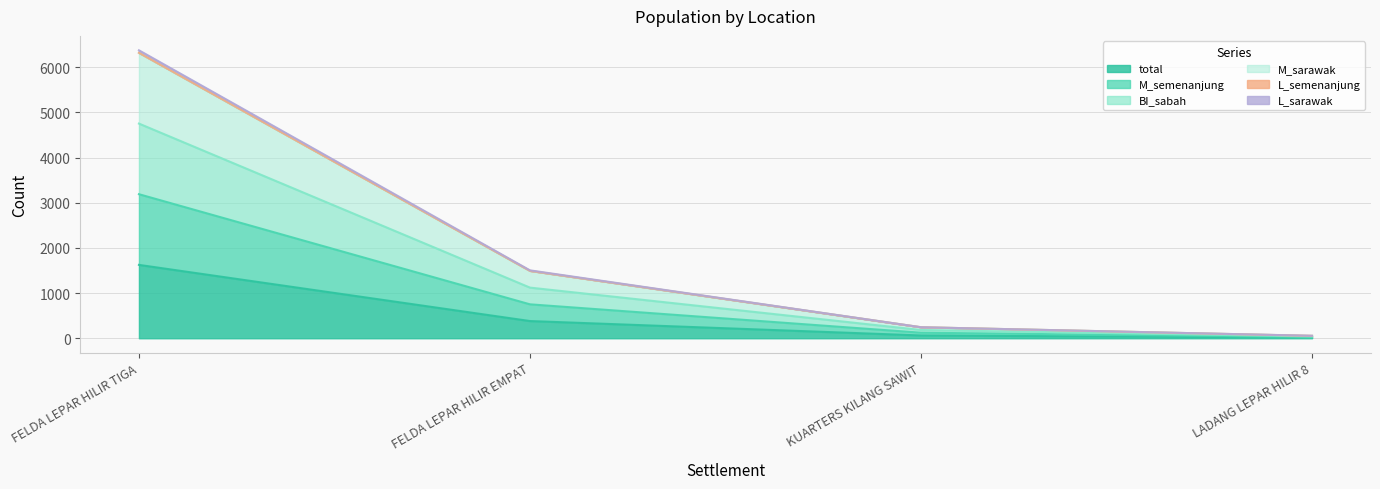

What is the approximate value of total at KUARTERS KILANG SAWIT, to the nearest 50?

50